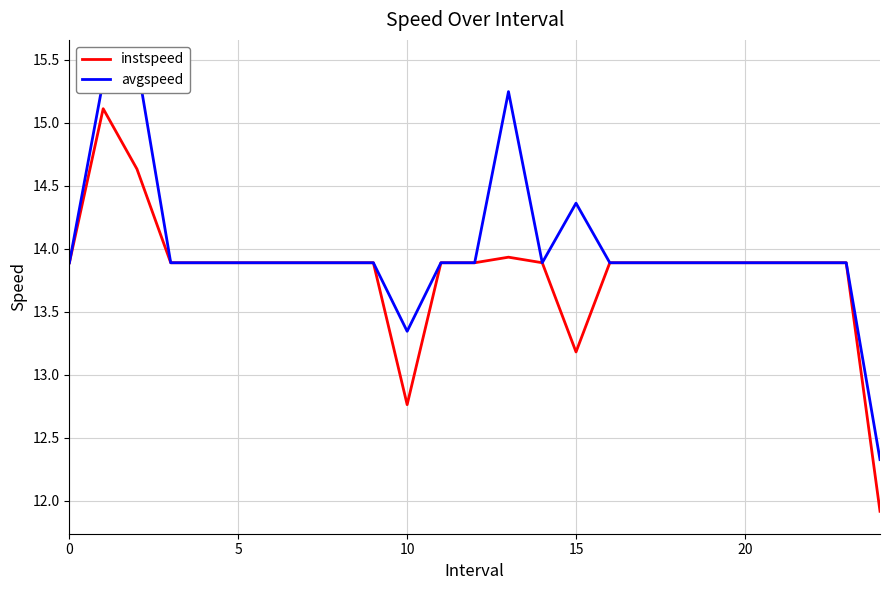

The instspeed series shows 4.4 at 16. True or false?

False